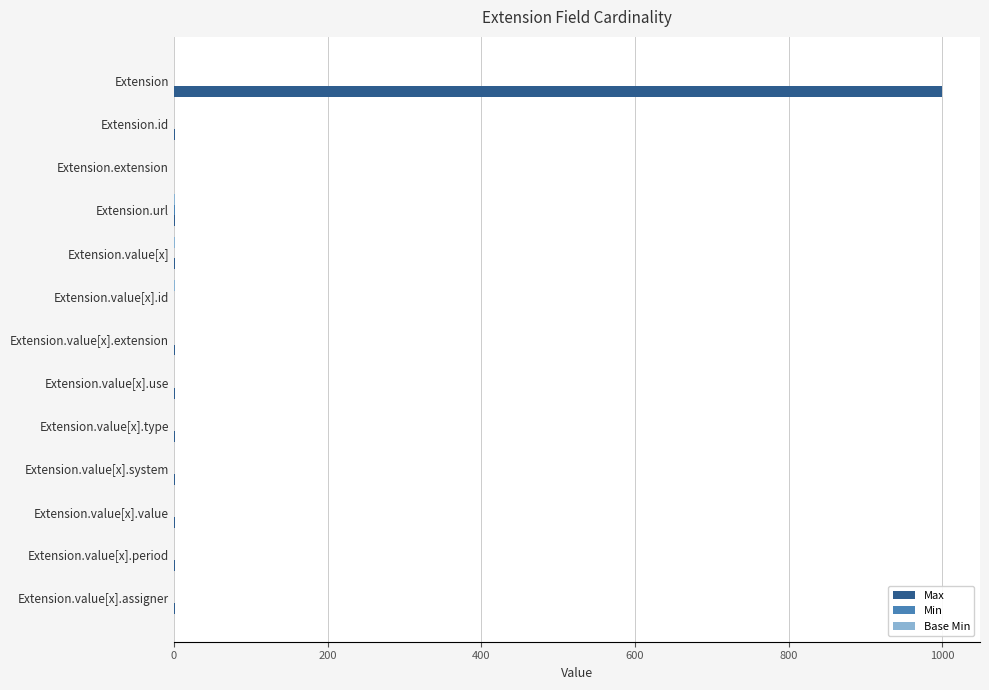

Which series has the largest total across all categories?

Max